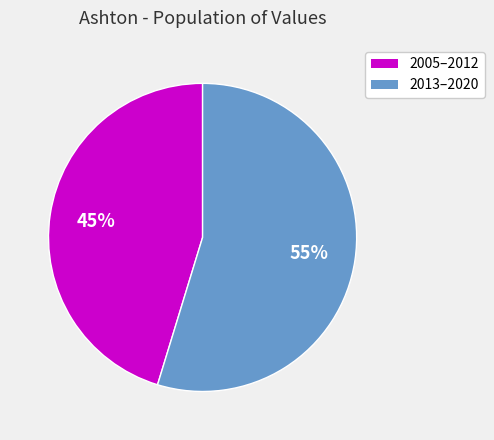

To the nearest percent, what is the average slice percentage?

50%